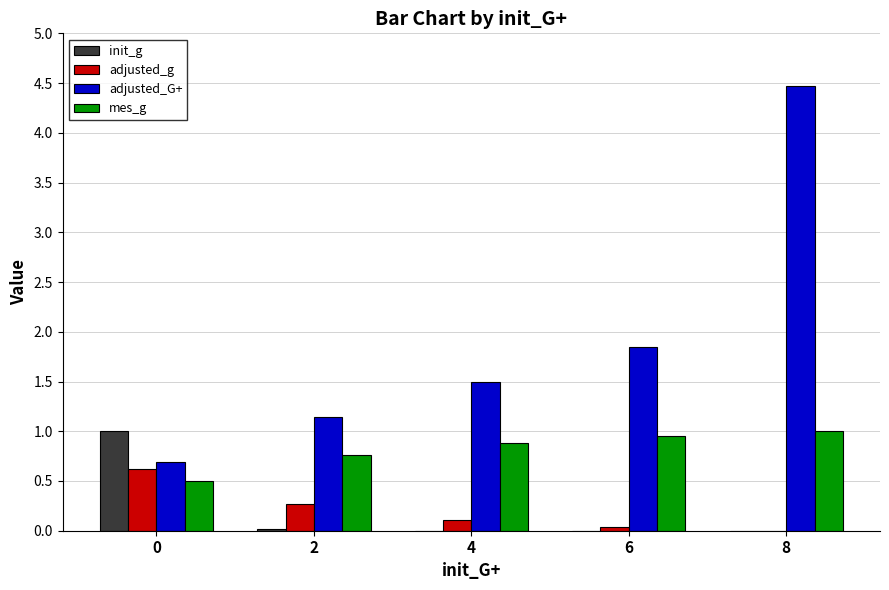

Read the mes_g value at 8.

1.0